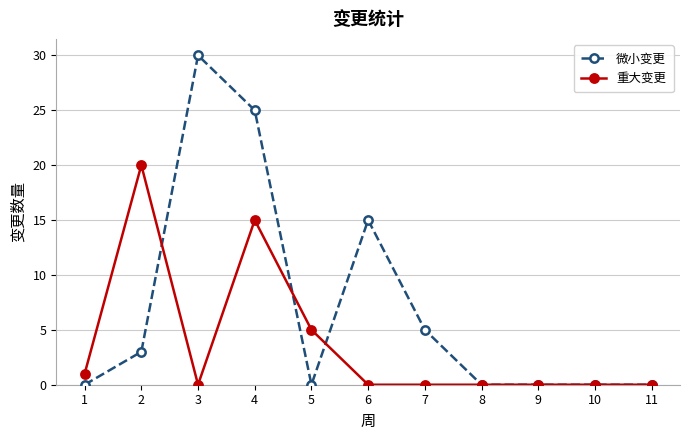

How many categories are shown in the chart?

11